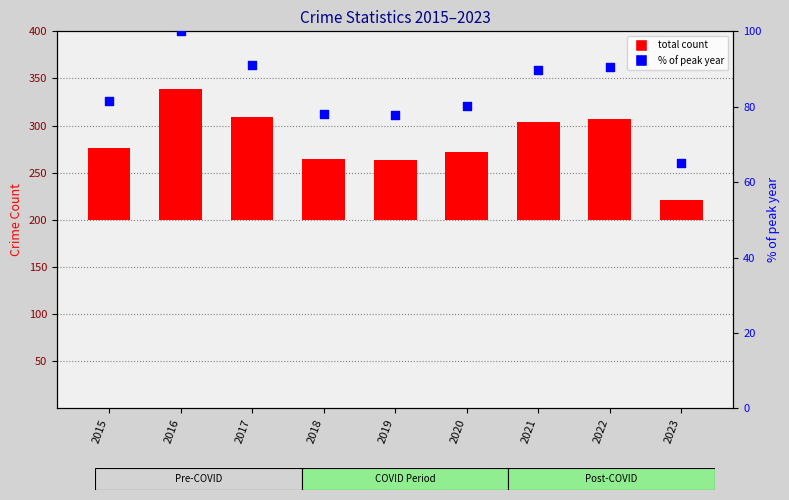

What is the ratio of the value at 2017 to the value at 2019?

1.2